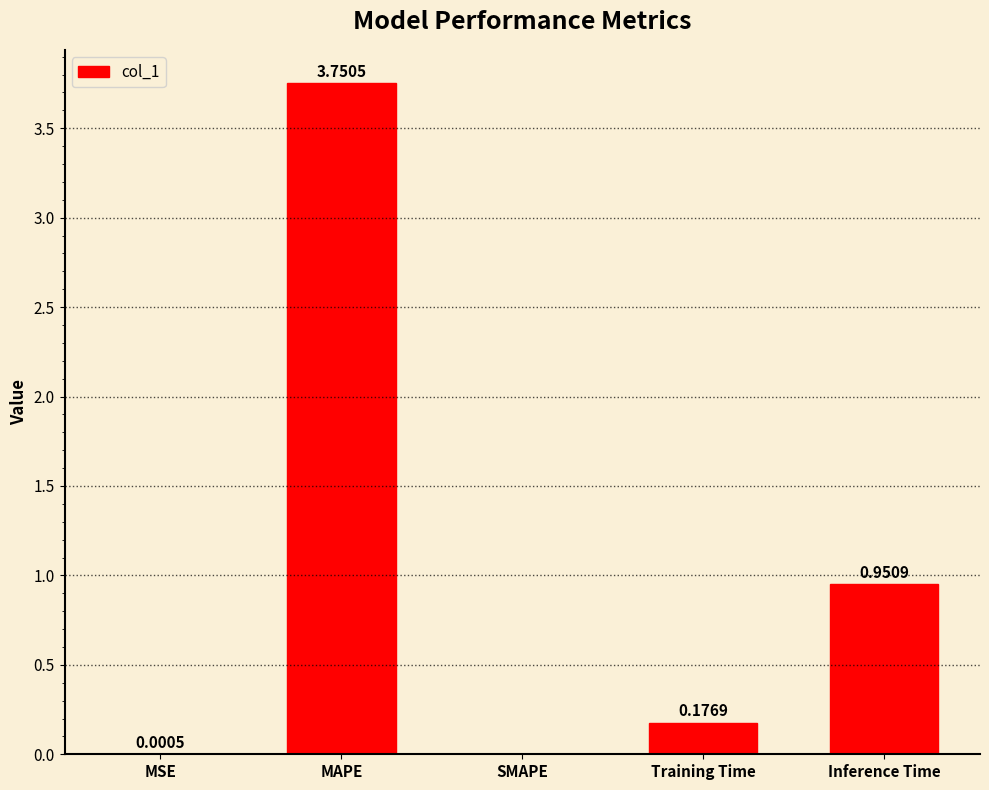

Which category has the highest value across all series?

MAPE